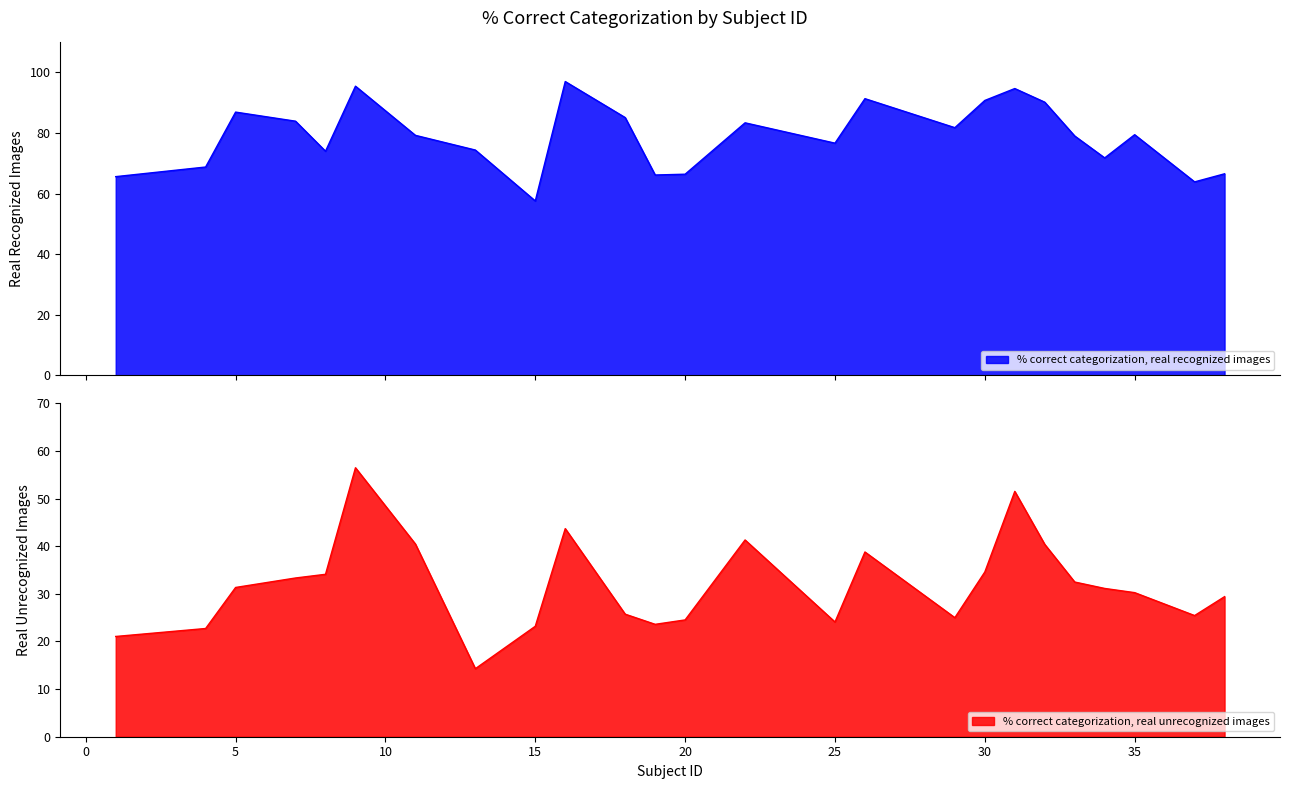

Which series has the widest spread of values?

% correct categorization, real unrecognized images